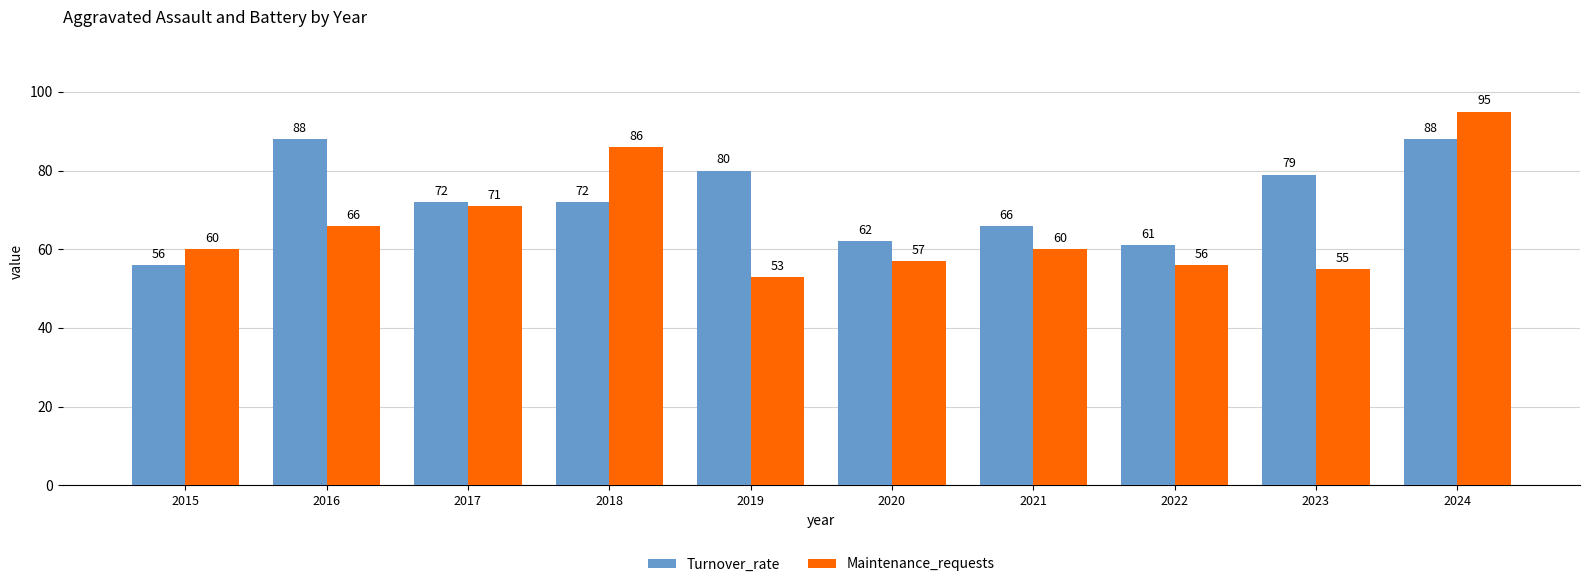

What is the value of the Maintenance_requests bar at the 10th from the left?

95